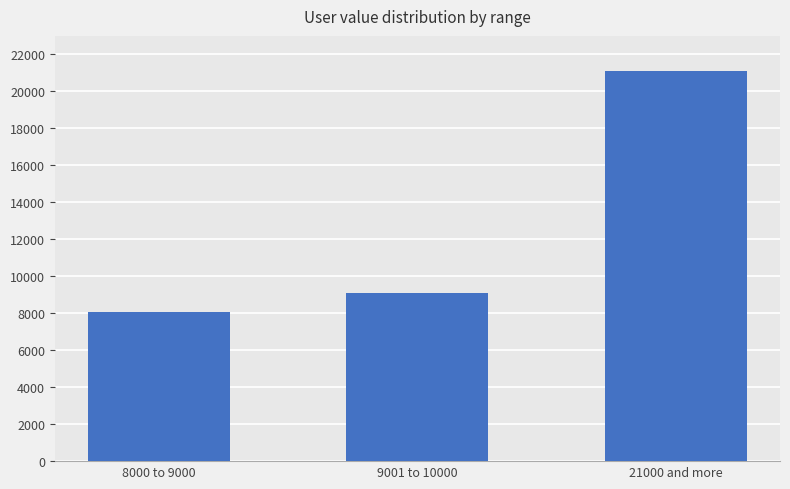

Approximately how many times larger is the value at 21000 and more compared to 8000 to 9000?

2.6